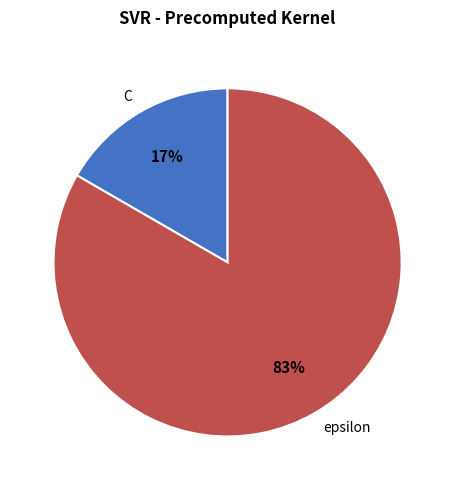

Rank the categories by value from highest to lowest.

epsilon, C